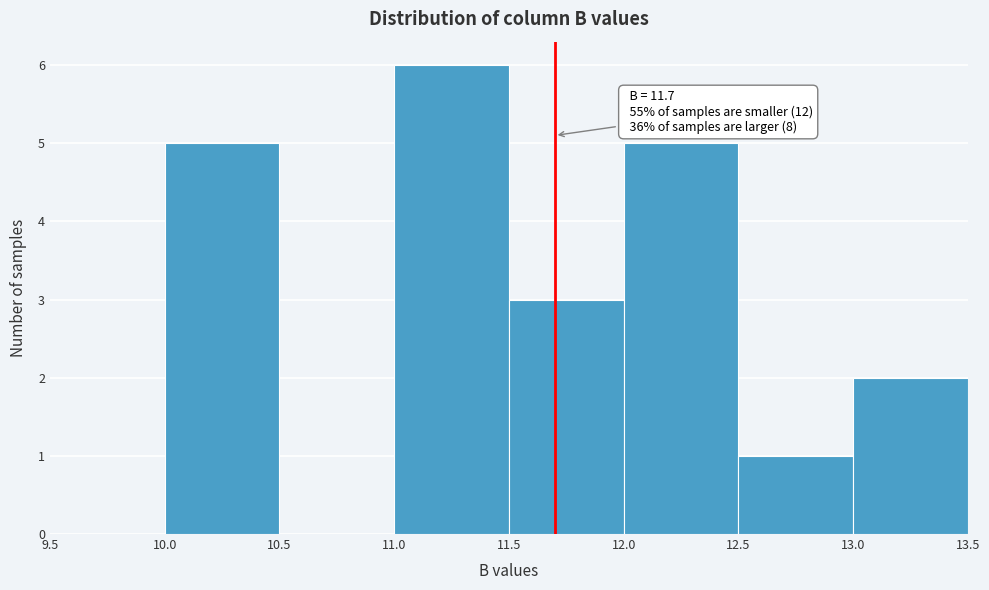

Over which range of the x-axis is the bar tallest?

11.0 to 11.5